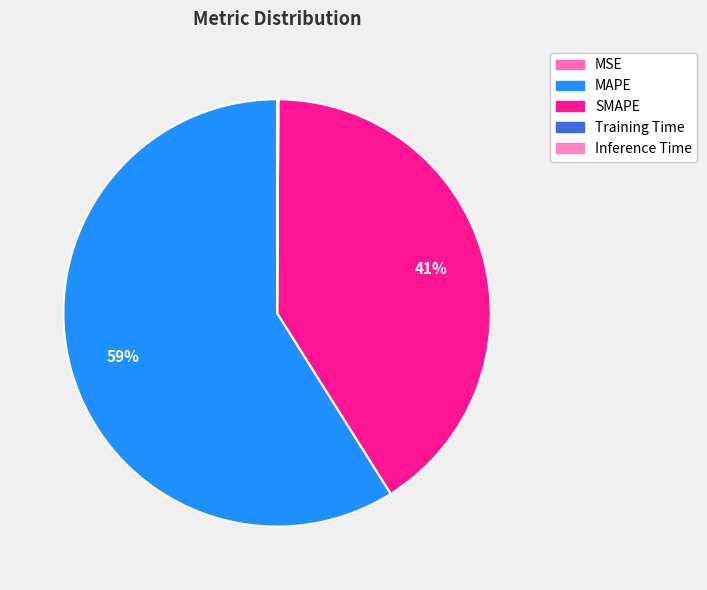

Which slice represents more than half of the pie?

MAPE